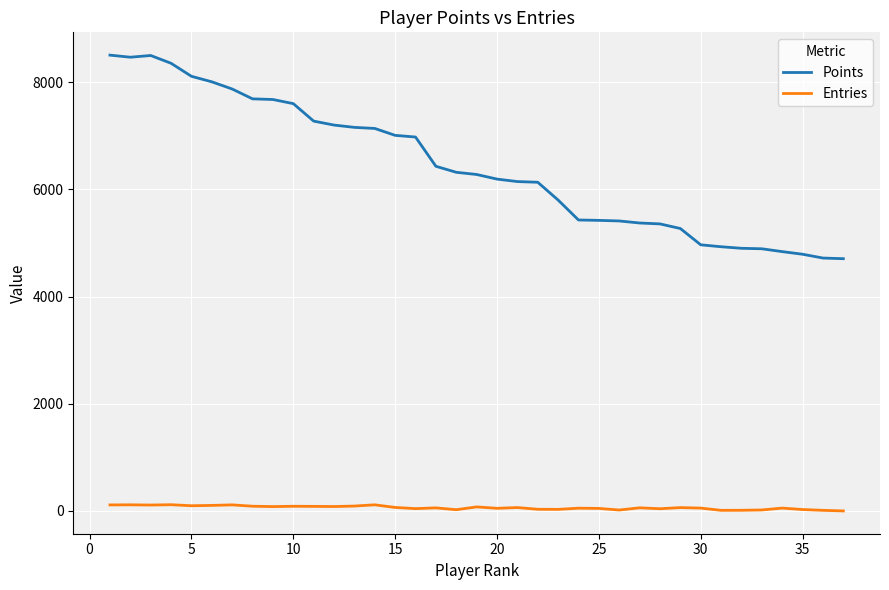

Does the chart have visible grid lines?

Yes